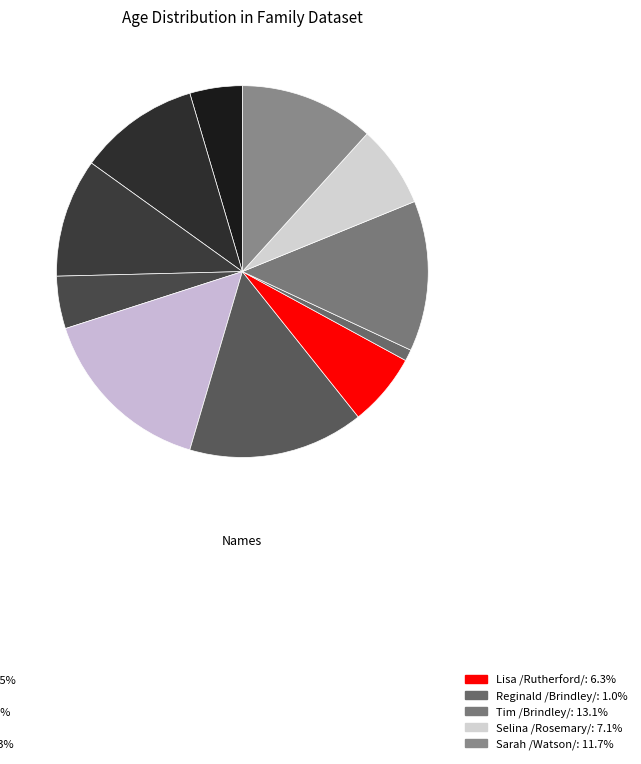

Count the number of slices in the pie.

11